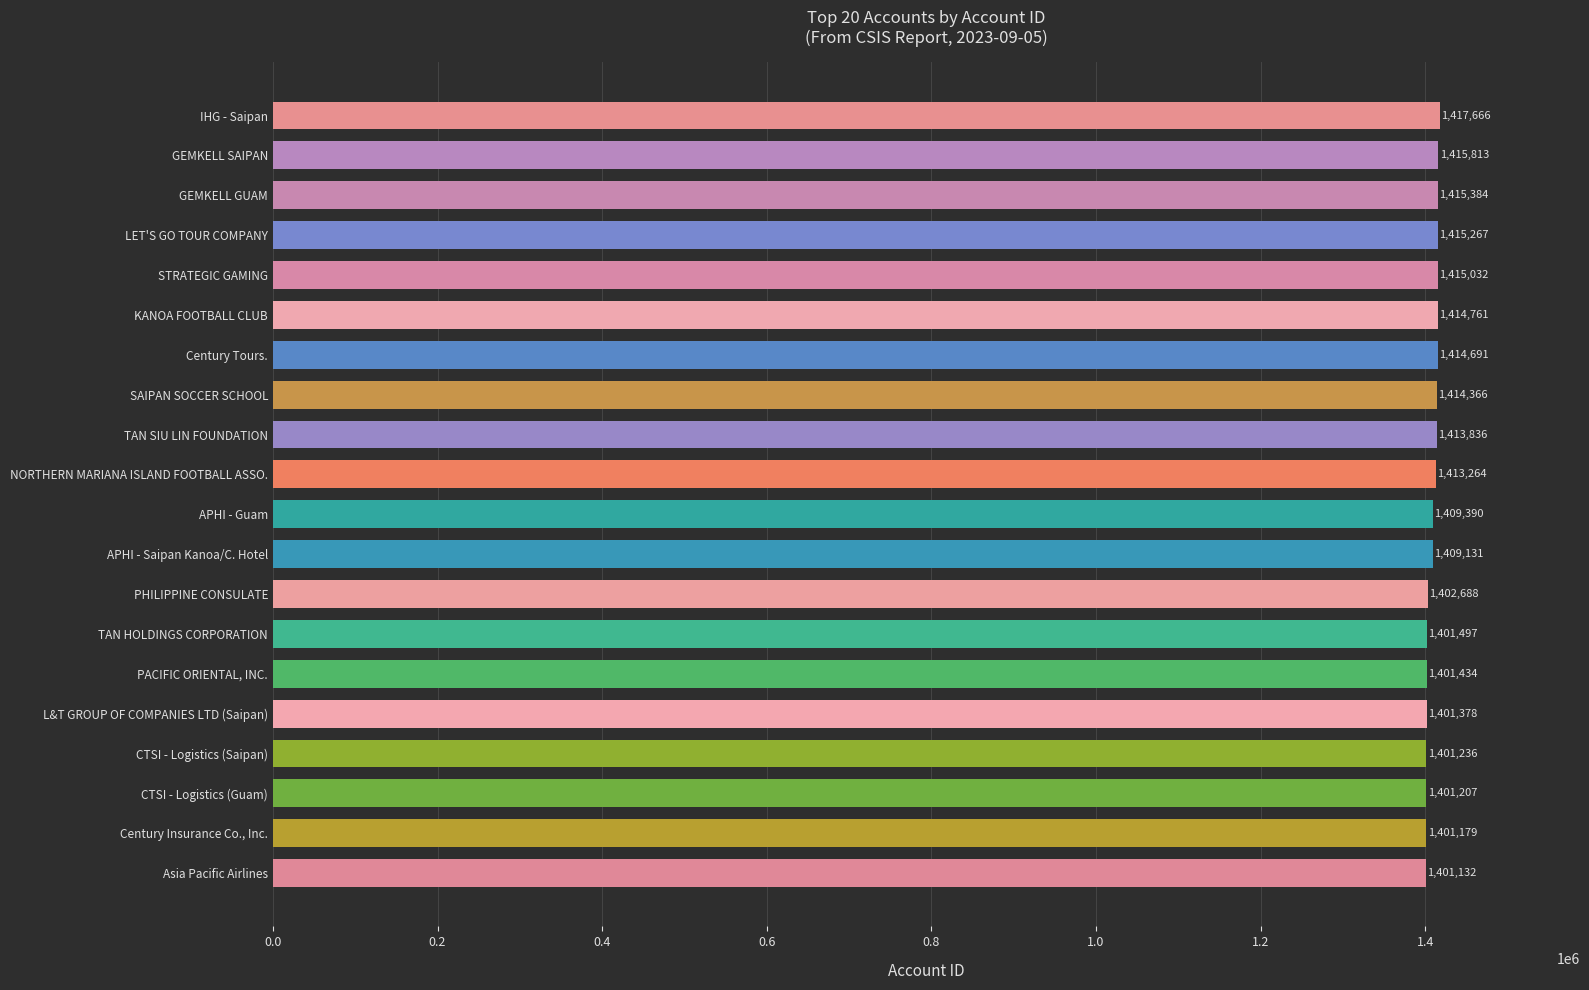

Where is the data nearest to the value 1409399?

APHI - Guam